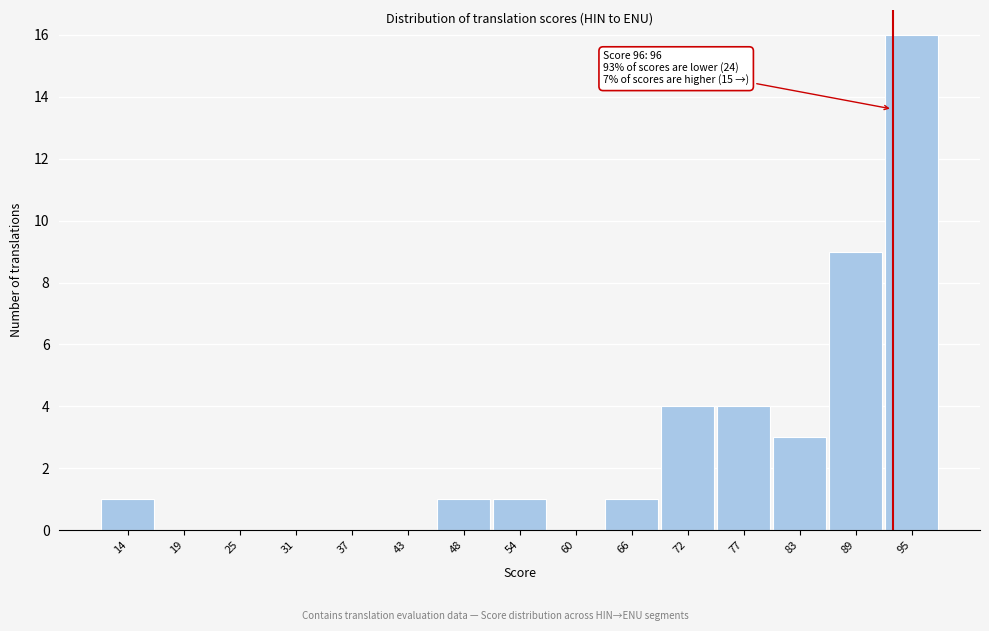

Reading left to right, extract all data points from this chart.

14=1	19=0	25=0	31=0	37=0	43=0	48=1	54=1	60=0	66=1	72=4	77=4	83=3	89=9	95=16